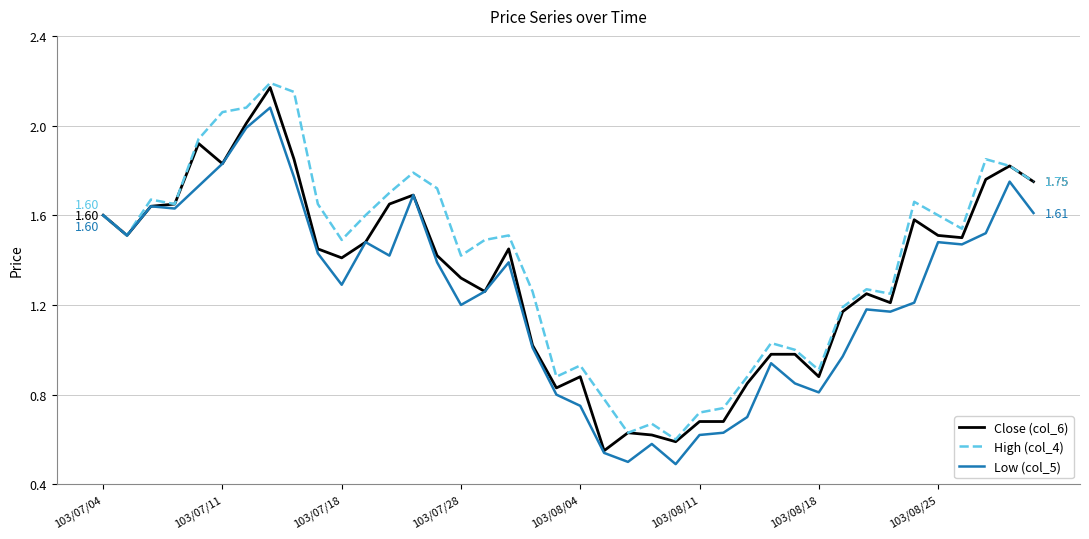

List the series in order of their overall mean, lowest first.

Low (col_5), Close (col_6), High (col_4)